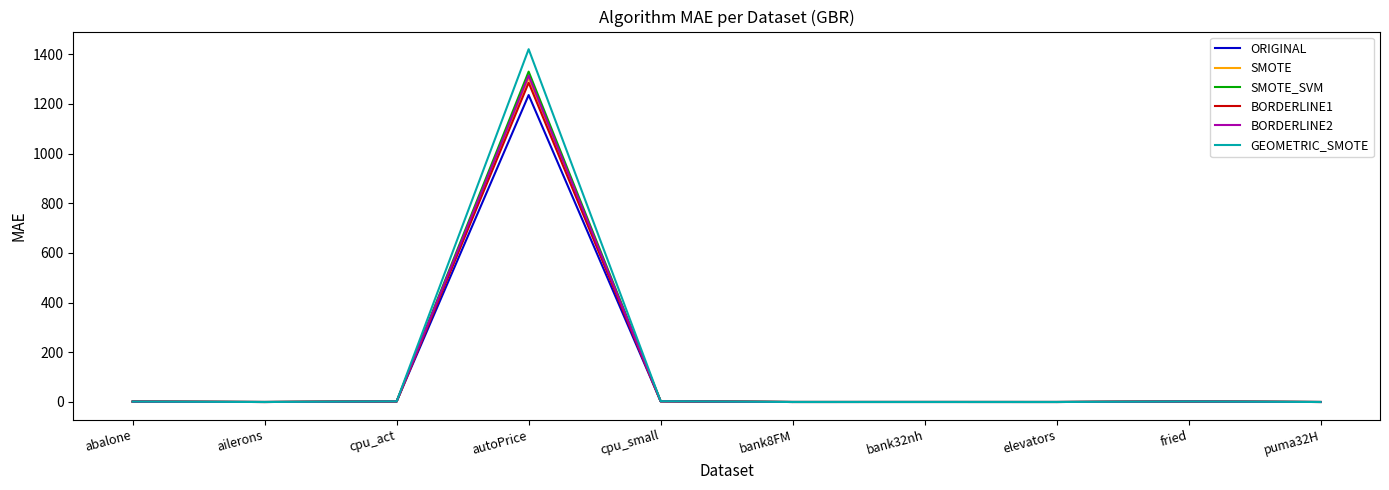

What is the maximum value shown in the chart?

1420.4